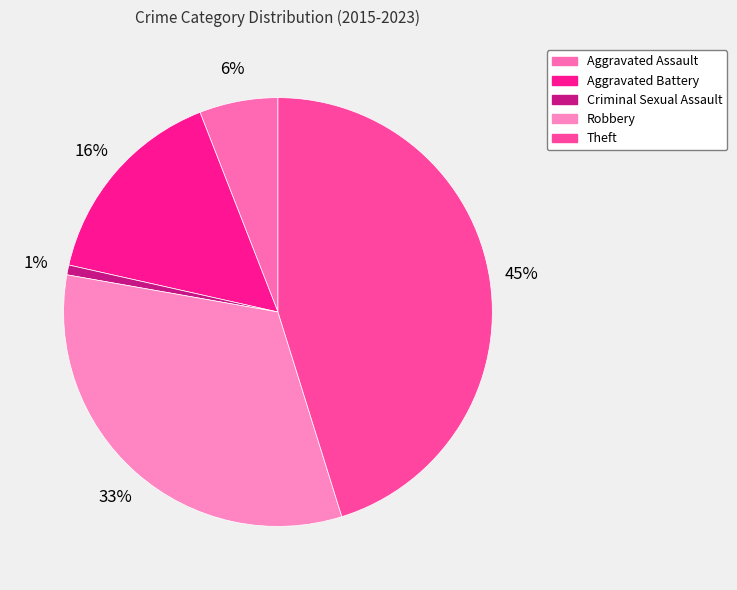

To the nearest percent, what is the average slice percentage?

20%